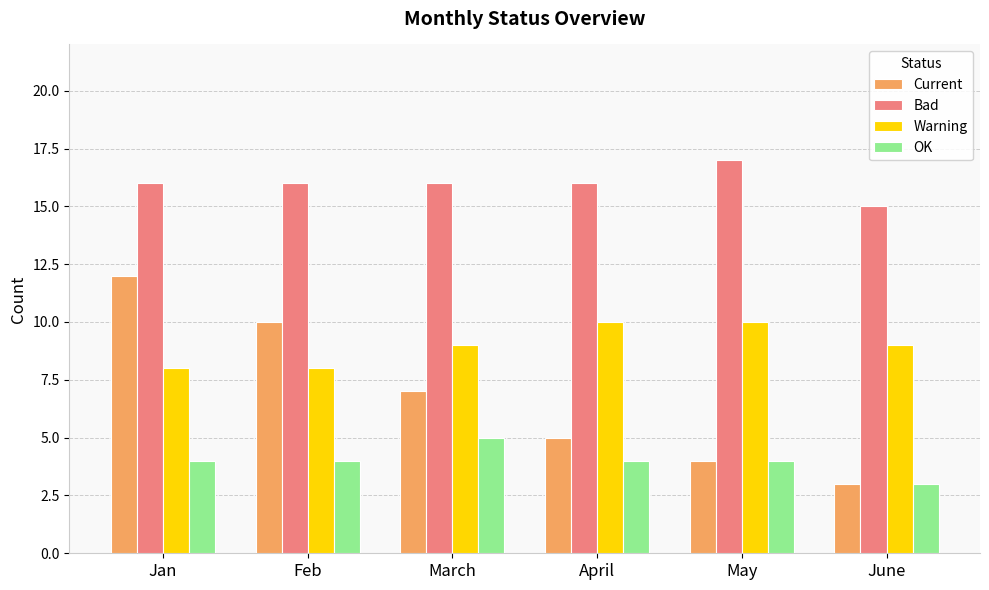

Count the Warning values in the range 8 to 10.

6